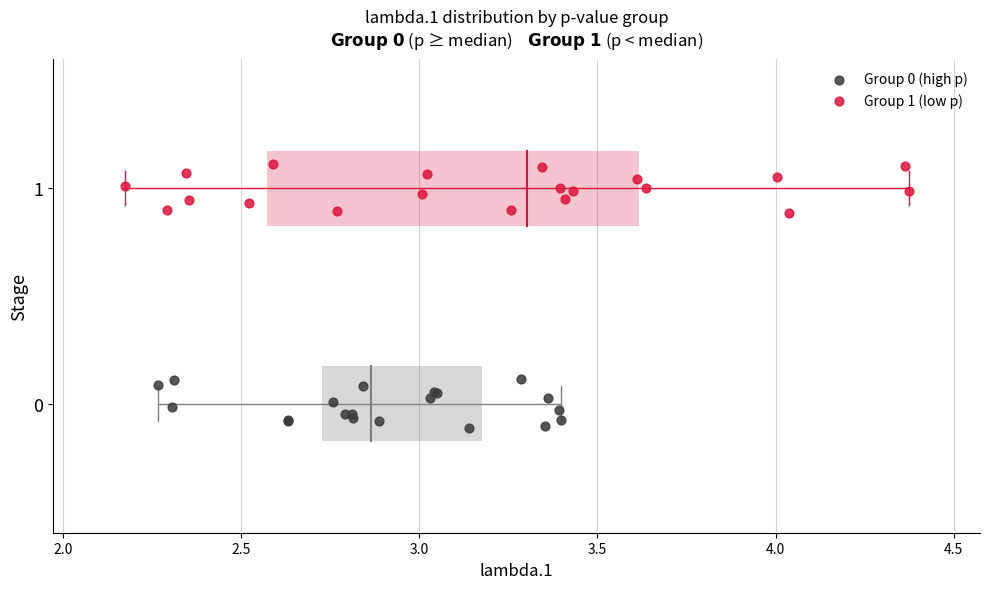

Which series reaches the maximum Y coordinate?

Group 1 (low p)